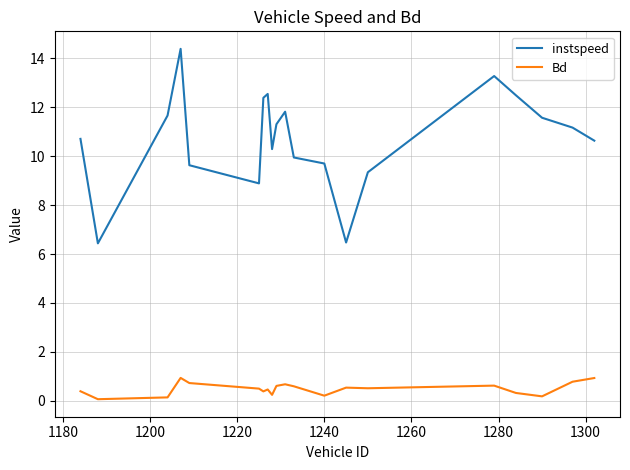

What is the difference between the maximum and minimum values in the Bd series?

0.9